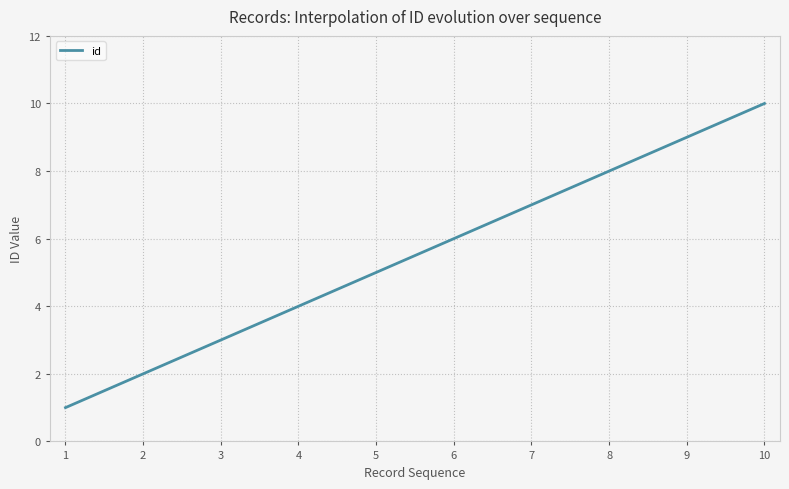

What is the maximum value shown in the chart?

10.0